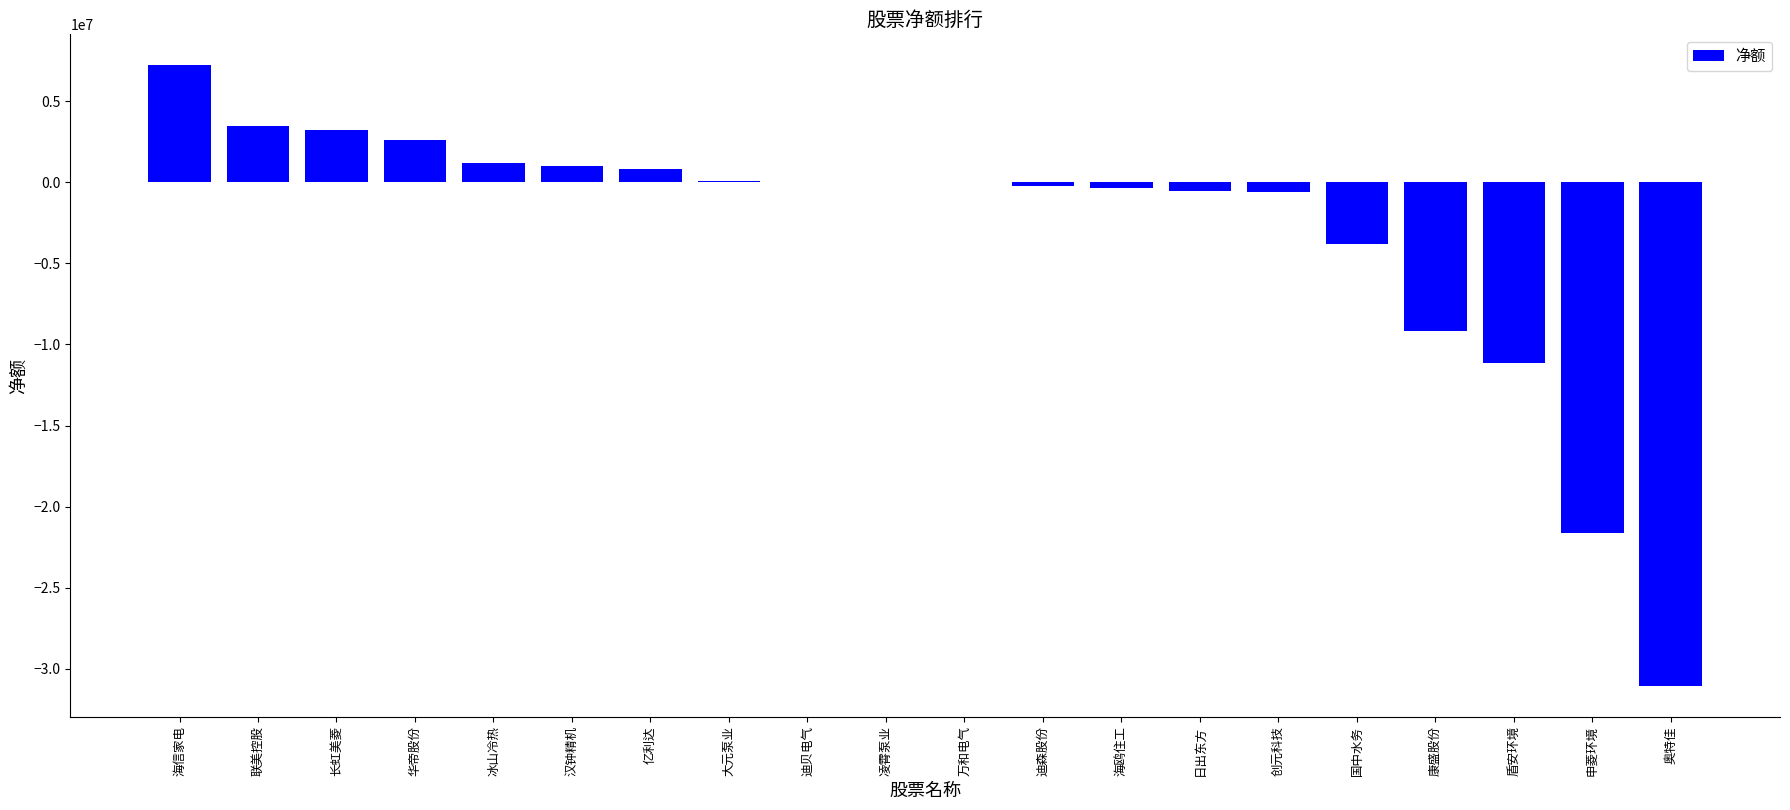

True or false: the data shows -1898732 at 康盛股份.

False